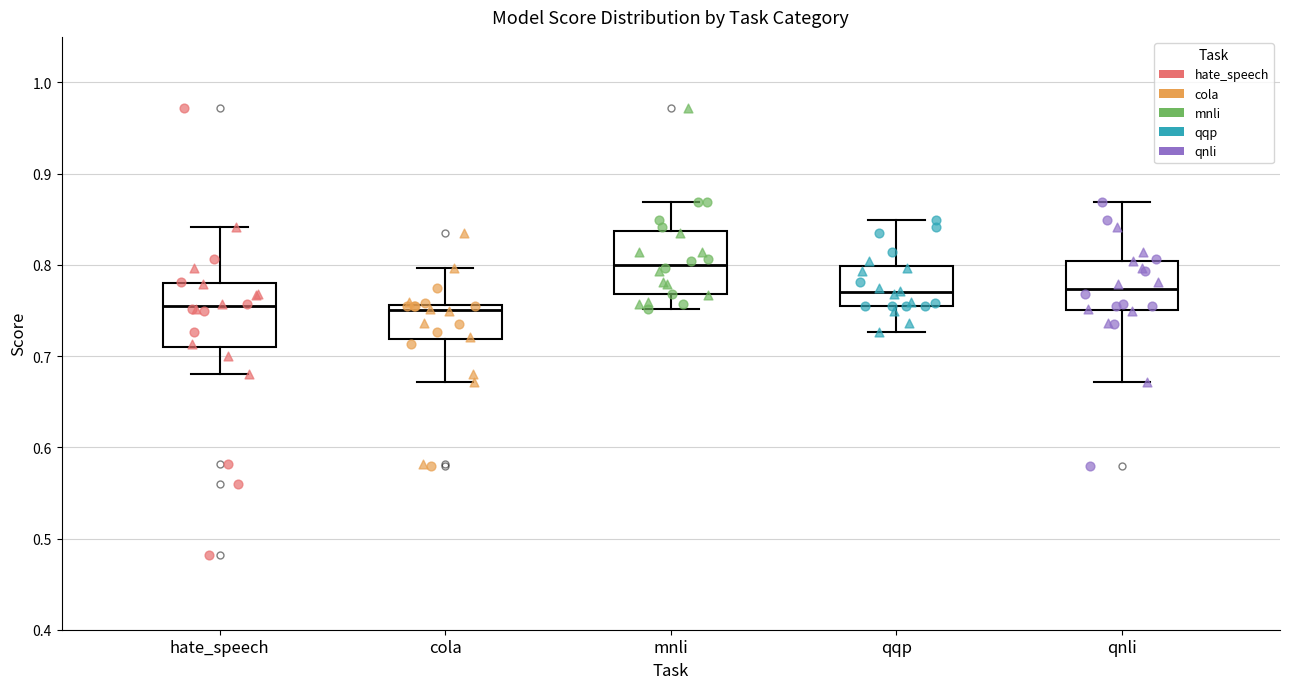

Where does the lower whisker of the box for hate_speech end on the y-axis? The values are not printed on the chart, so give them approximately, as read against the axis.

0.68